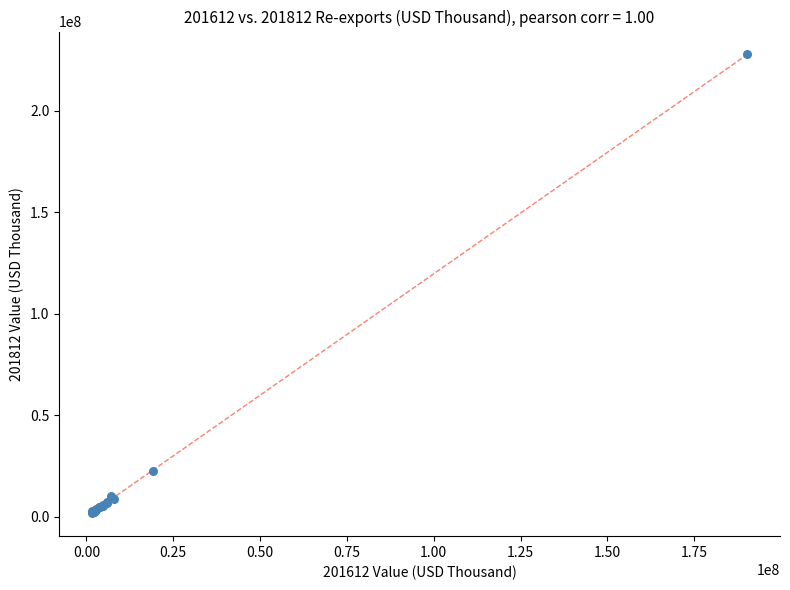

What Y value in the scatter plot is closest to 114790696?

22676389.6